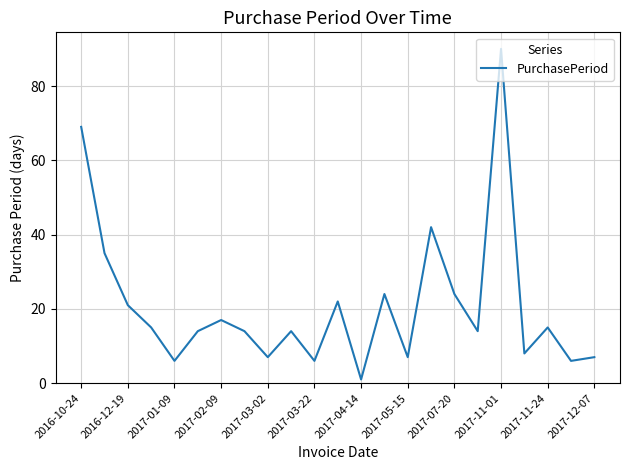

What is the difference between the maximum and minimum values?

89